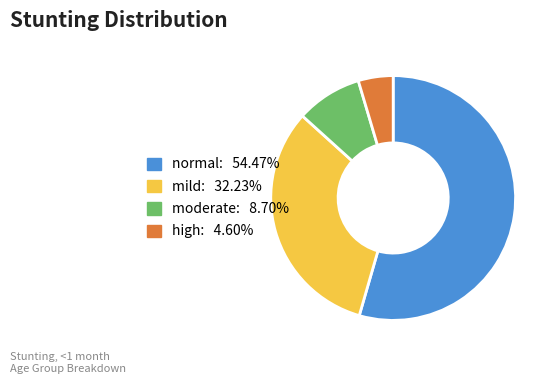

Combined, do moderate and high account for over 50%?

No